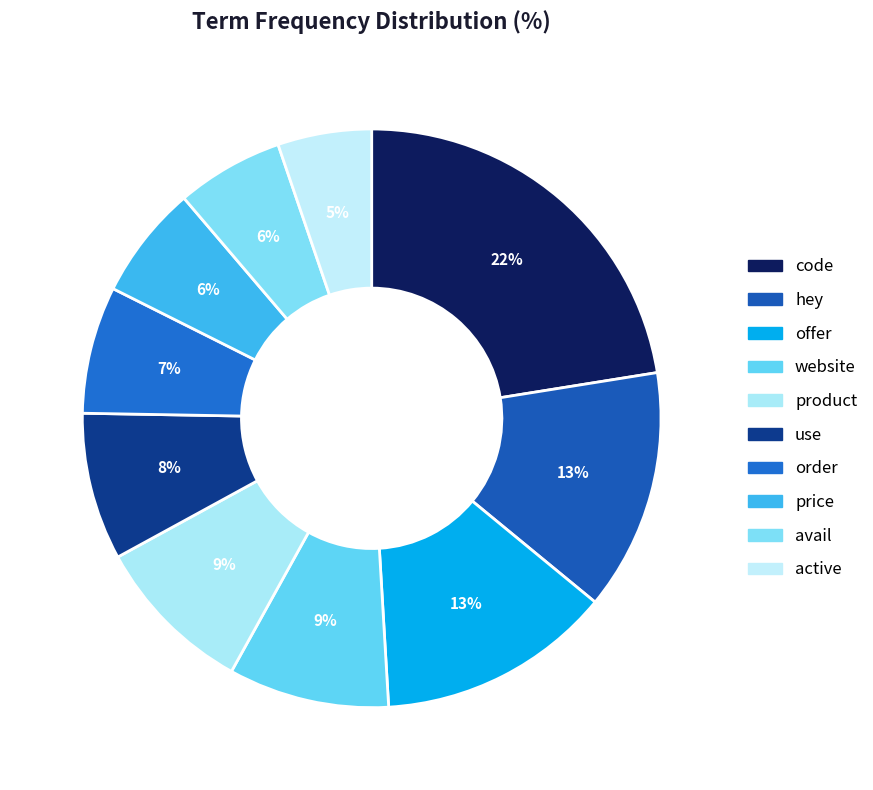

The use slice represents 1% of the pie. True or false?

False